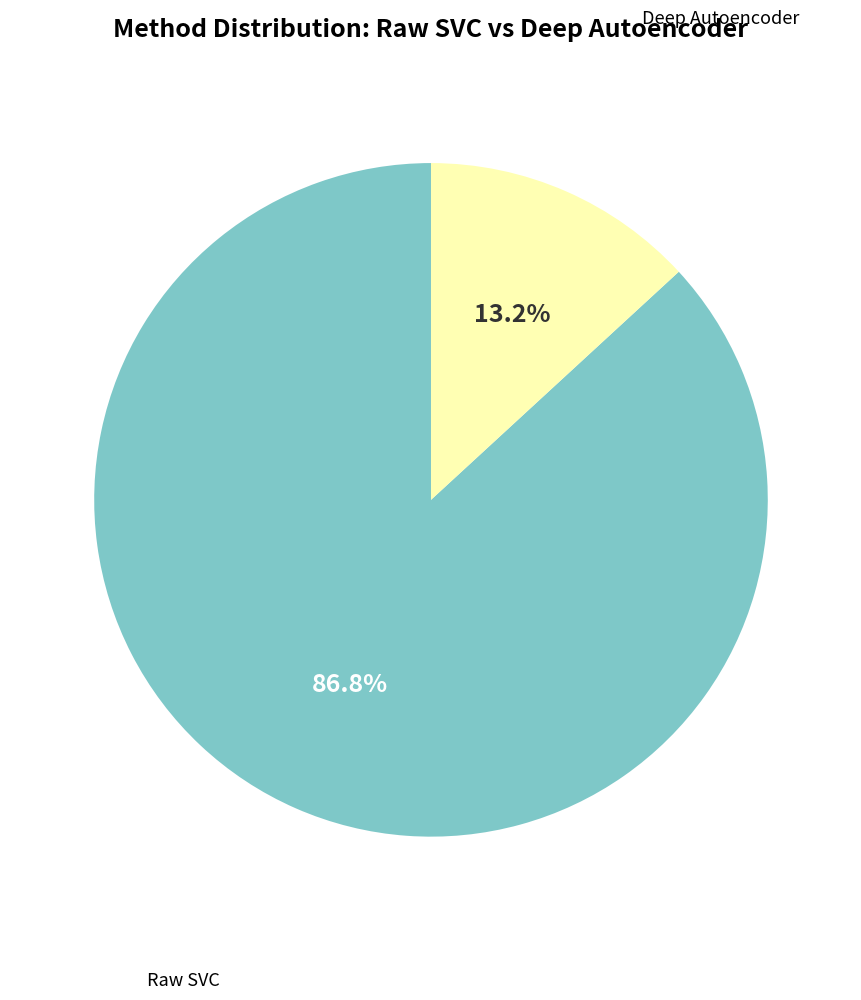

Is there any slice that represents more than half of the pie?

Yes